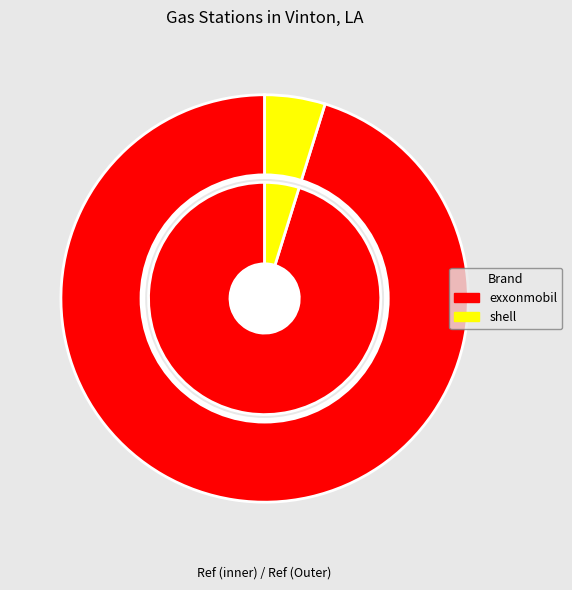

Between exxonmobil and shell, which is larger?

exxonmobil